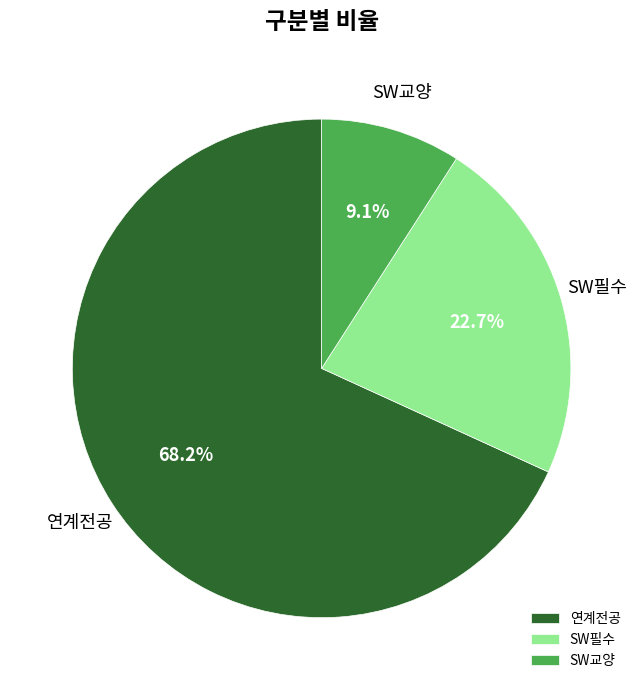

To the nearest percent, what is the difference between the largest and smallest slice percentages?

59%